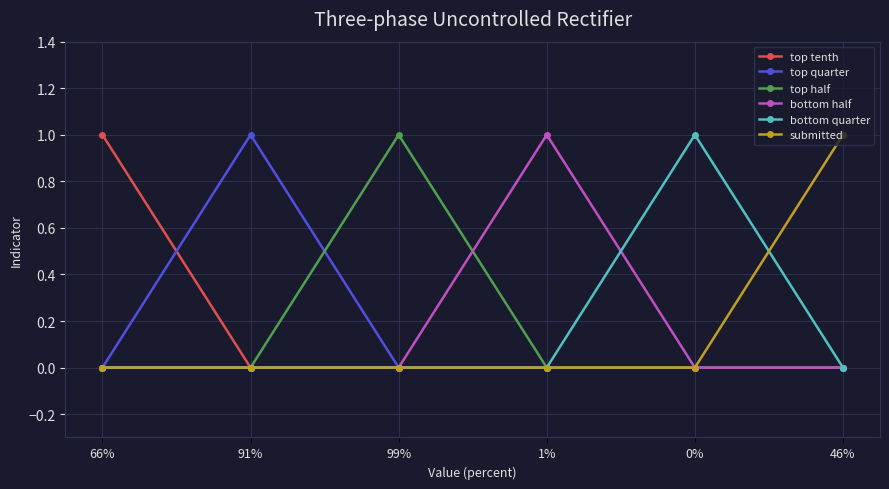

What is the difference between the highest and lowest values at 1%?

1